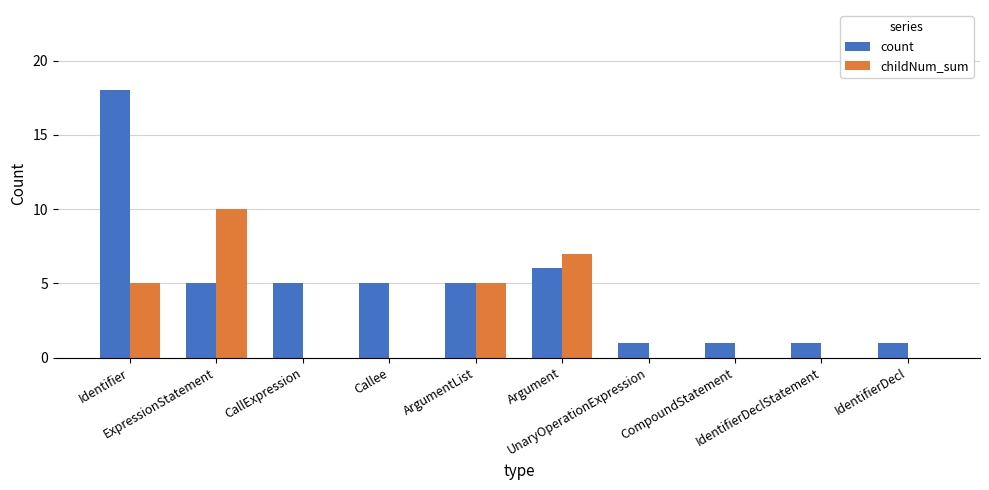

What is the maximum value for childNum_sum?

10